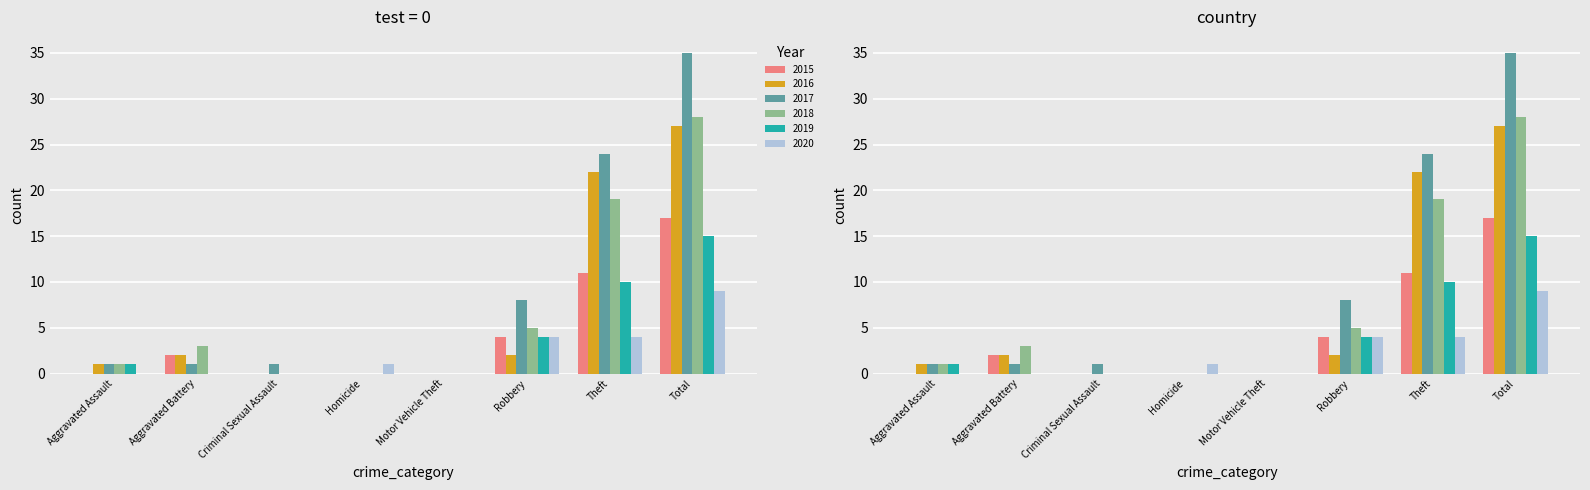

What is the highest value of the 2019 series?

15